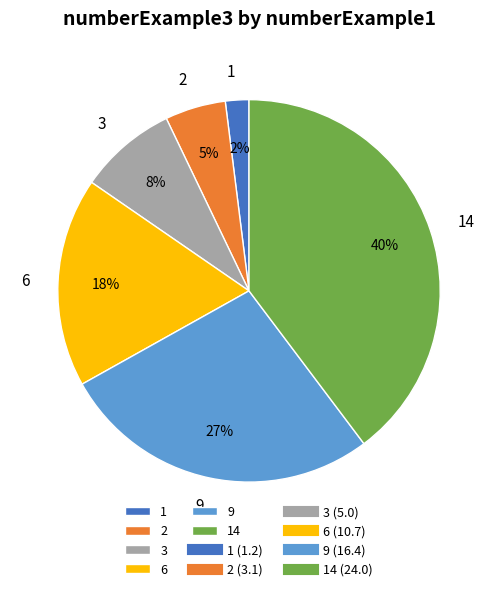

Is it true that 9 is 27% of the pie?

True